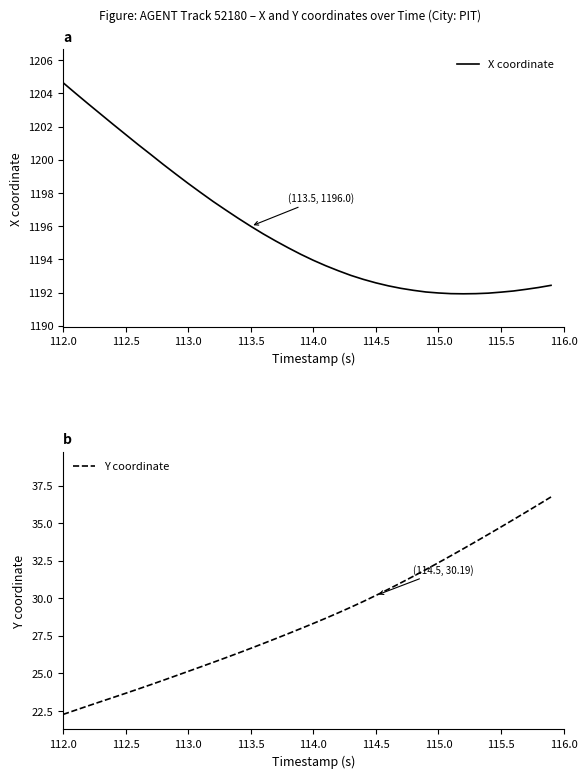

In X coordinate, how many points are lower than both neighbors (excluding endpoints)?

1